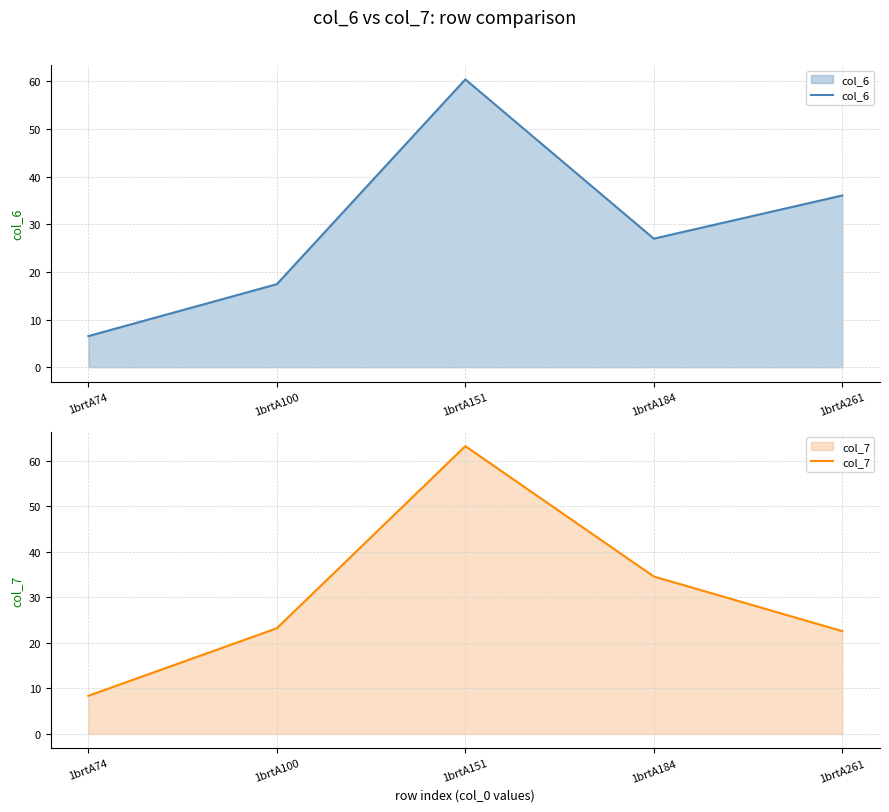

Which series has the widest spread of values?

col_7